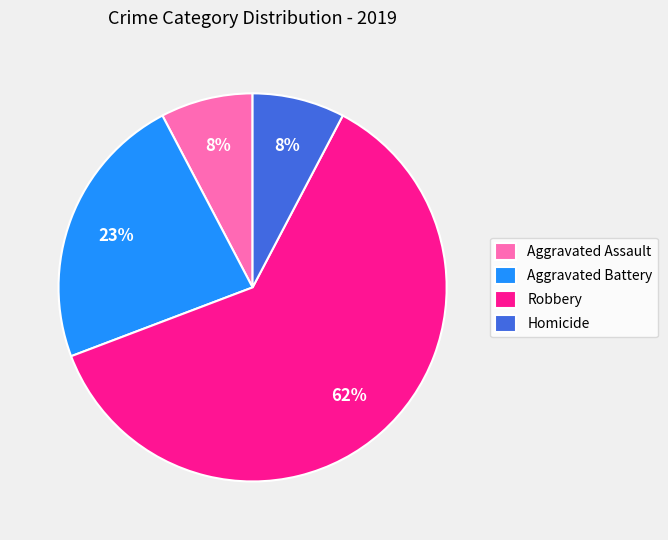

The Homicide slice represents 8% of the pie. True or false?

True